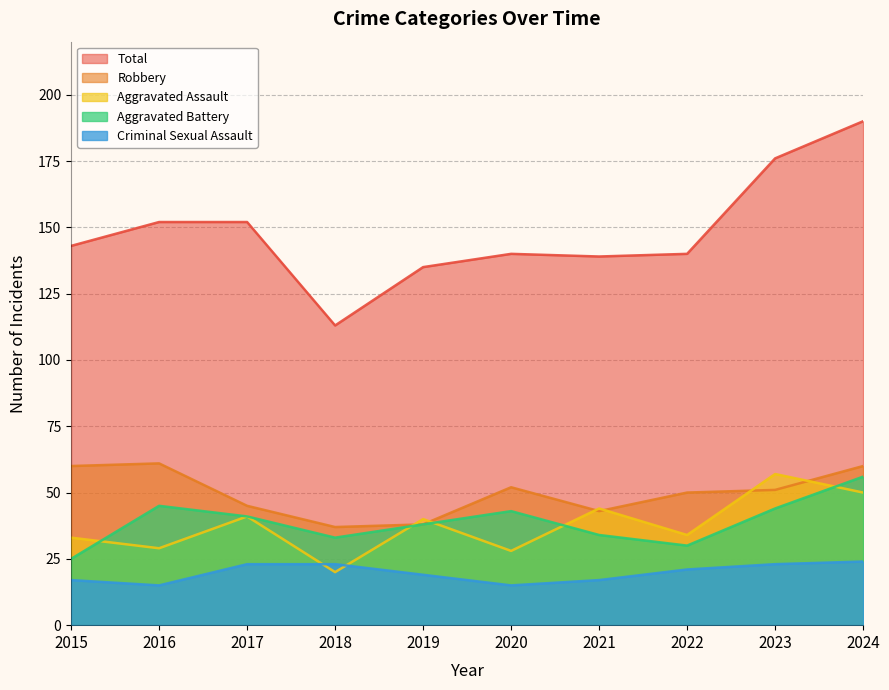

How many data points does each series have?

10